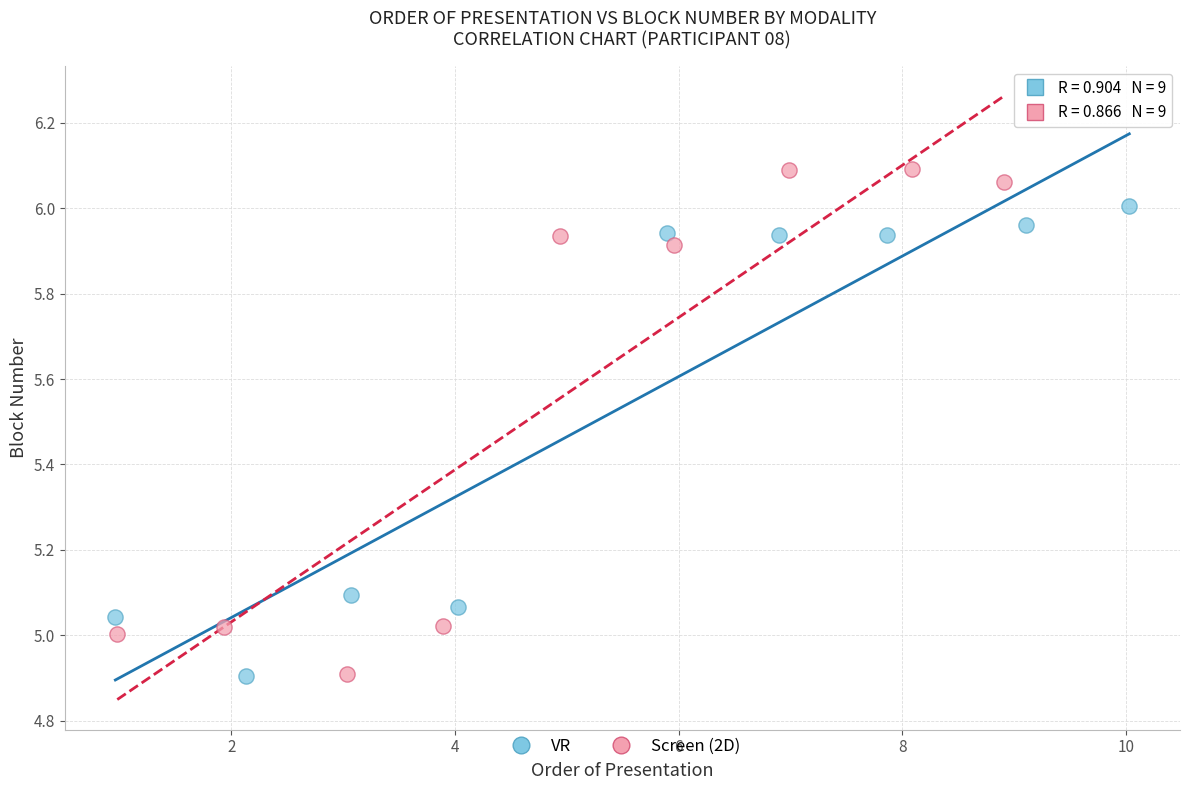

What are all the series names shown in the legend?

VR, Screen (2D)